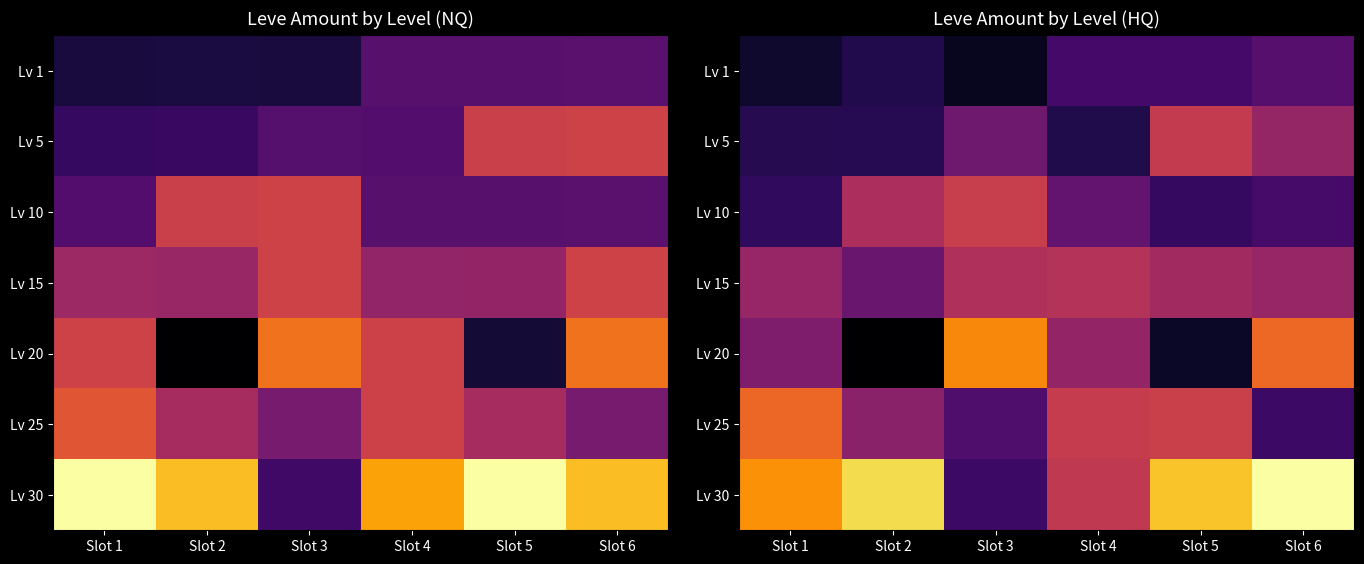

Which series has the largest total across all categories?

Lv 30